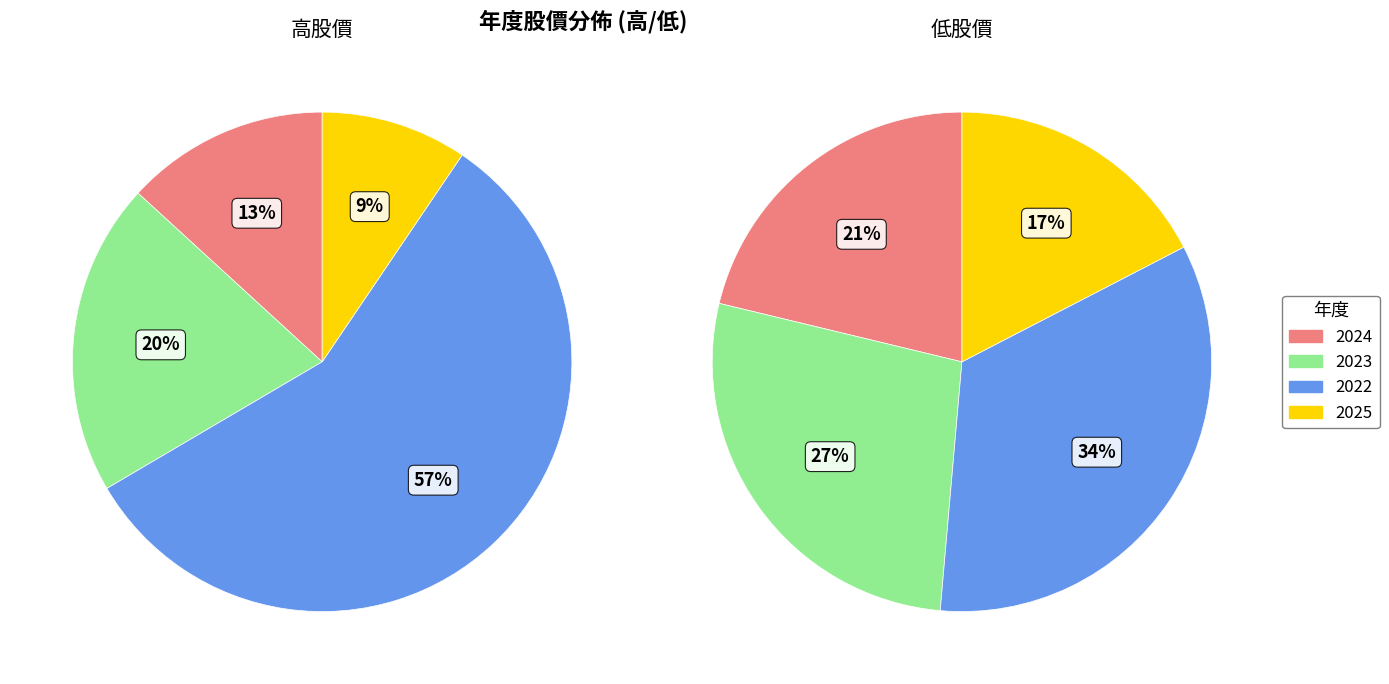

Which category has the smallest portion of the pie?

2025